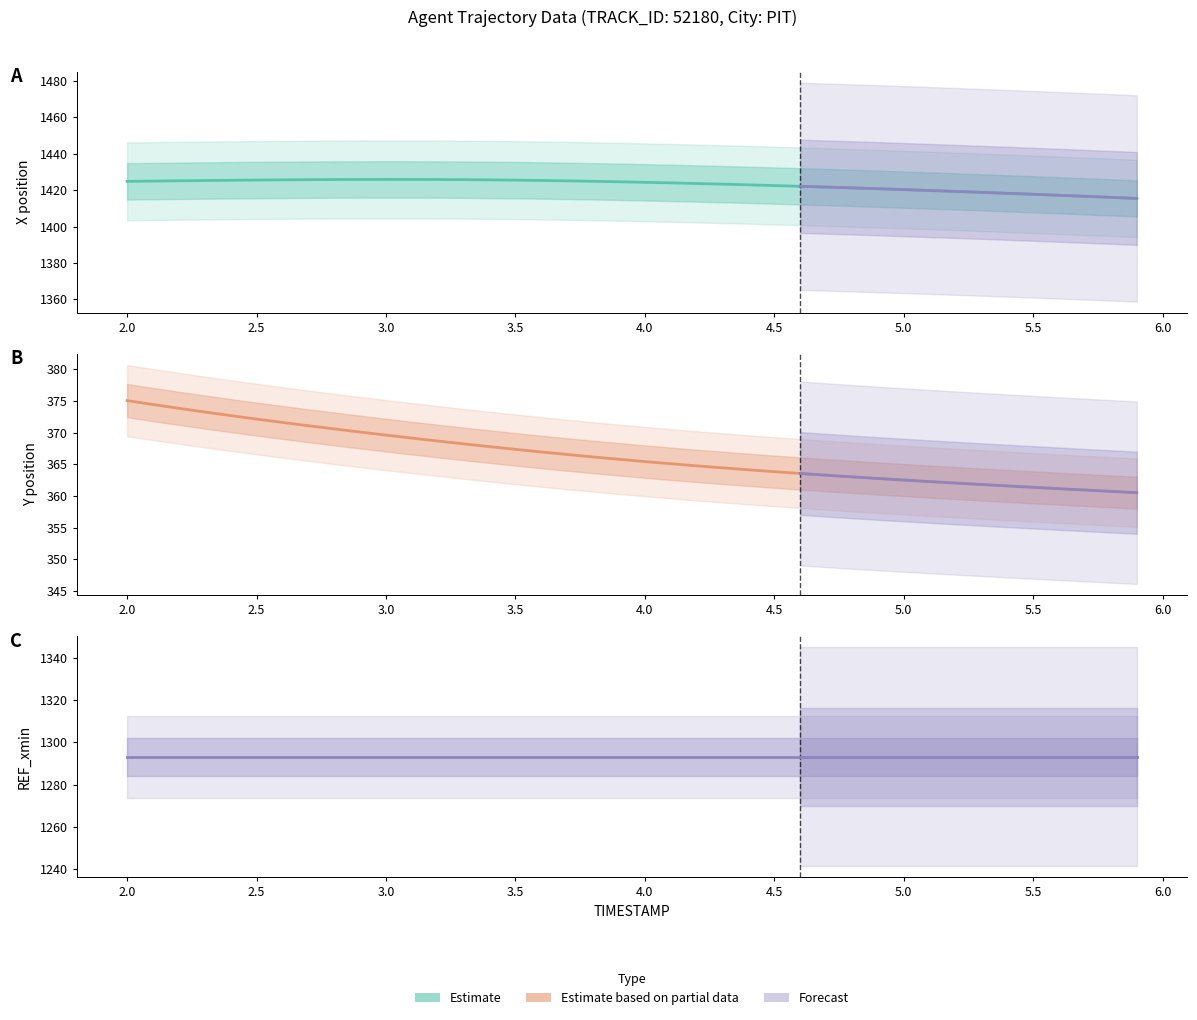

What is the difference between the second highest and minimum values in the X series?

10.4